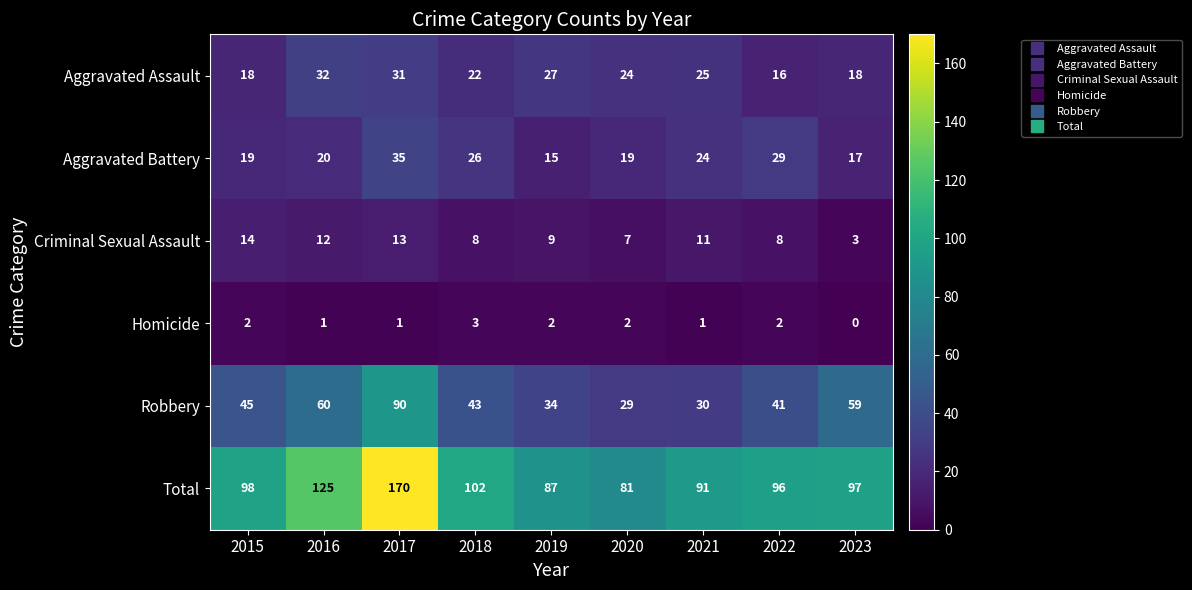

At which label does Criminal Sexual Assault first exceed 9?

2015